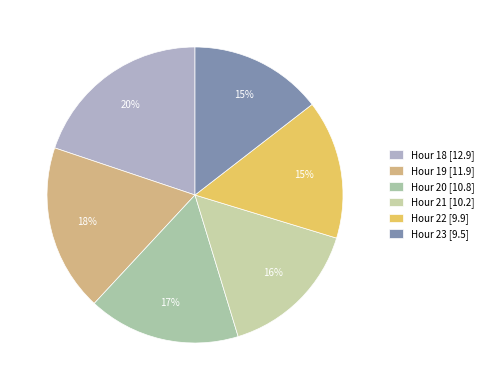

How many segments does this pie chart have?

6